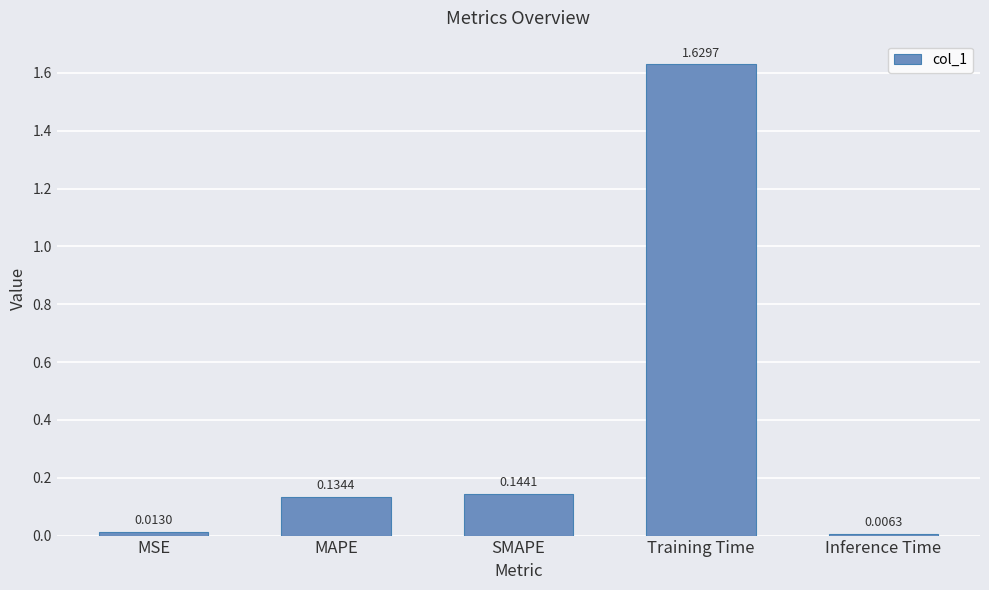

Where is the data nearest to the value 0?

Inference Time